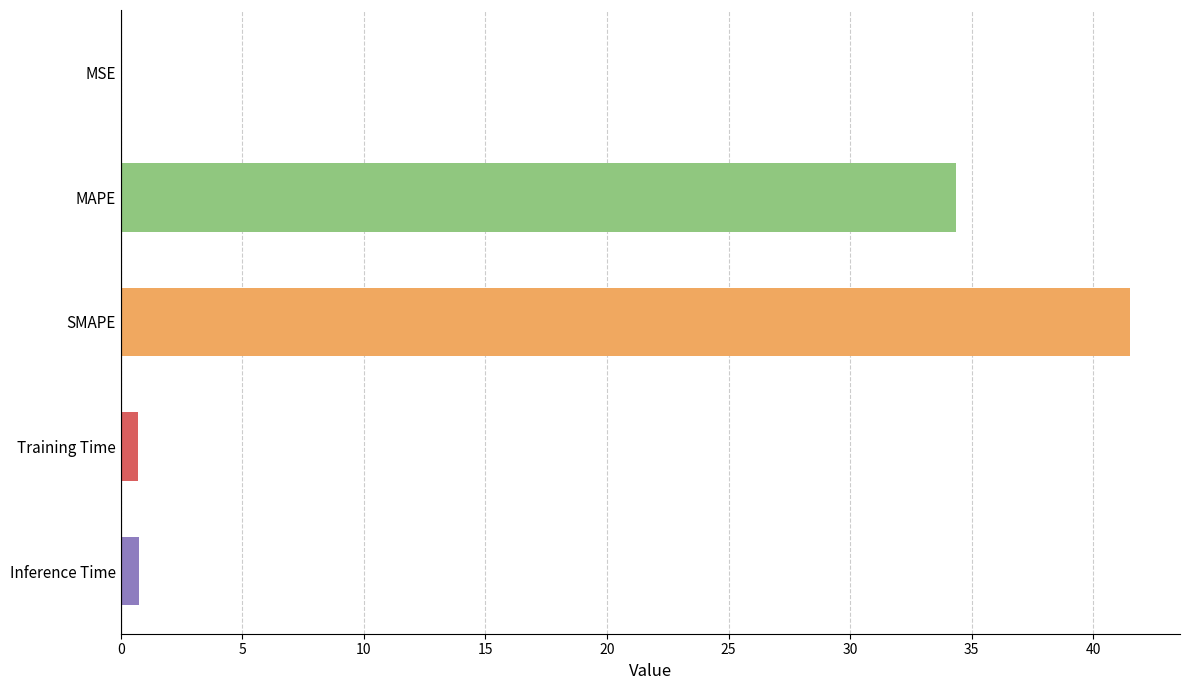

What is the sum of the values at MAPE and SMAPE?

75.9